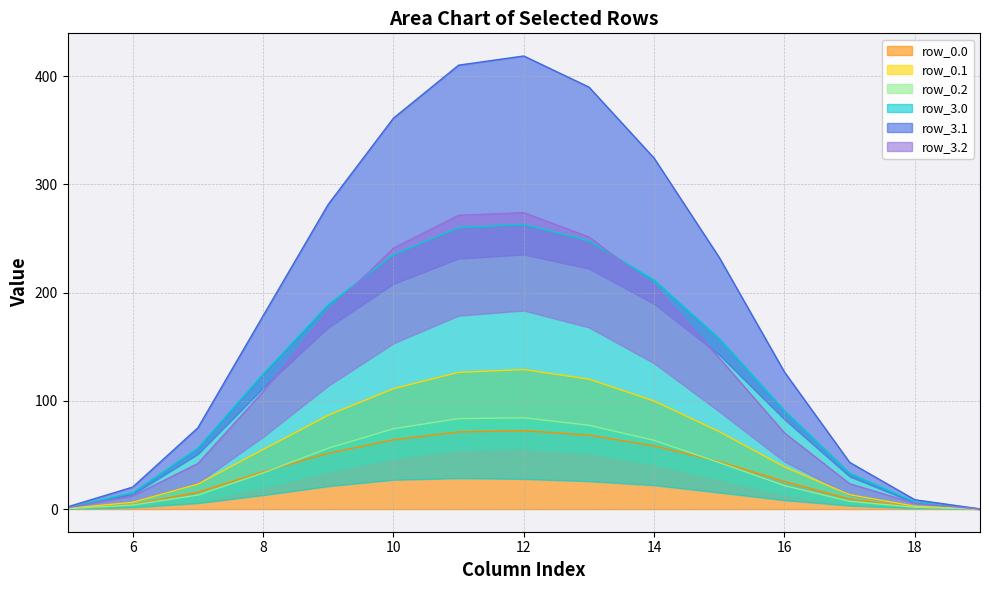

What is the highest value of the row_0.0 series?

72.4